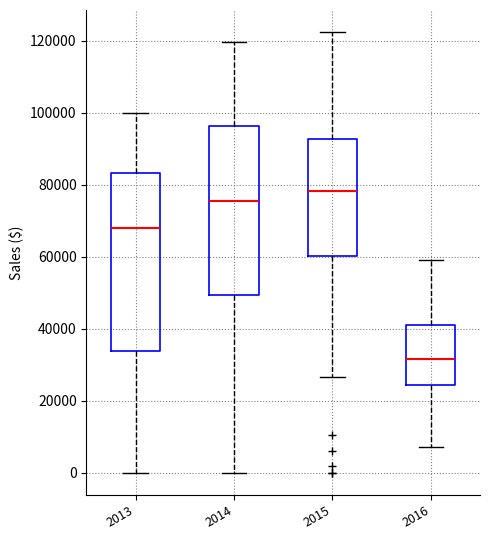

Which box's median line is the lowest?

2016